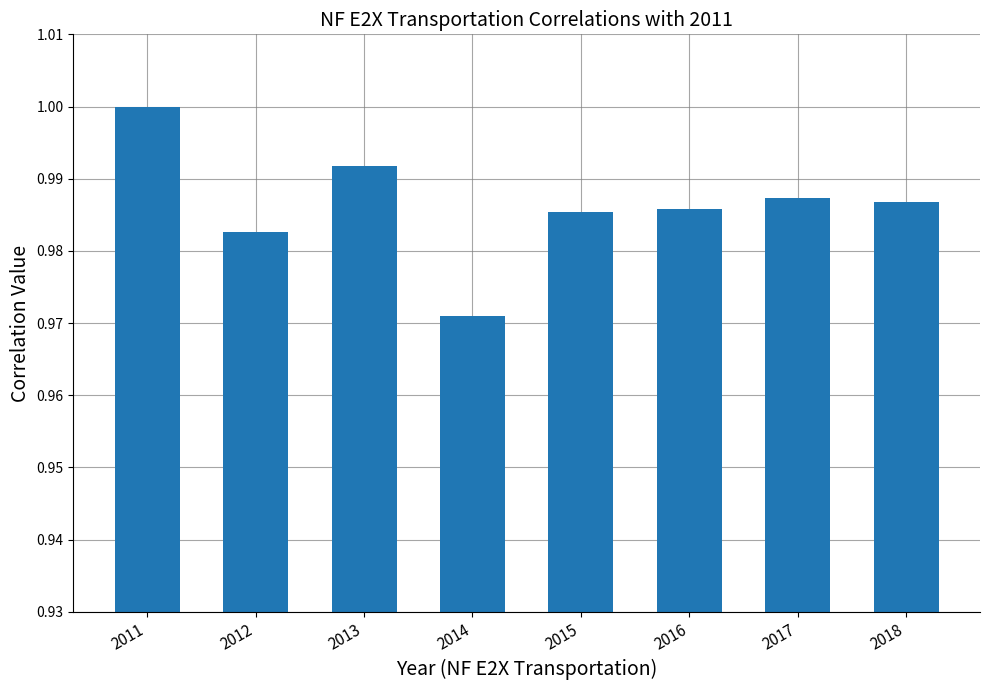

Where is the data nearest to the value 0?

2014